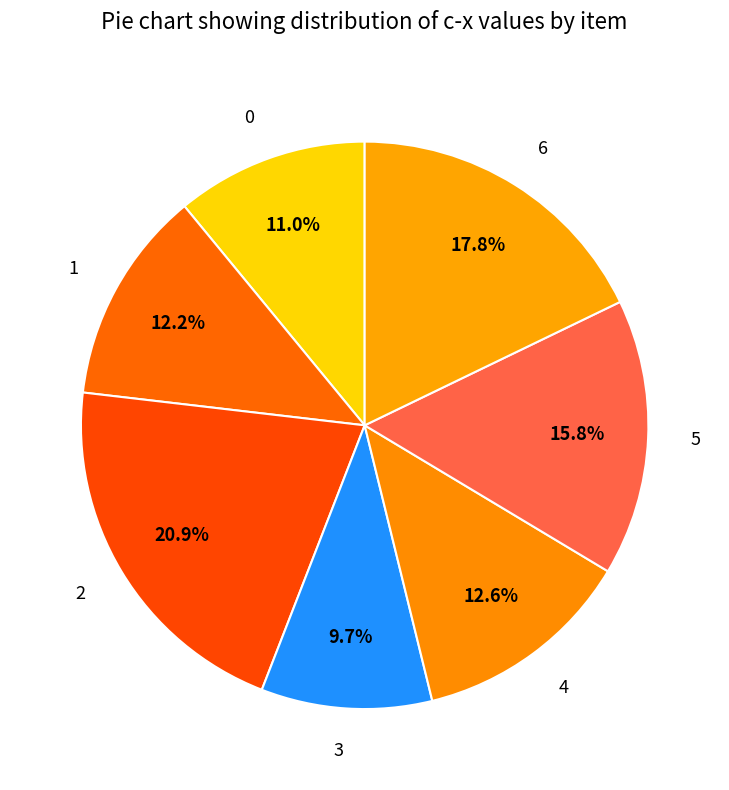

Which has a higher value, 6 or 0?

6